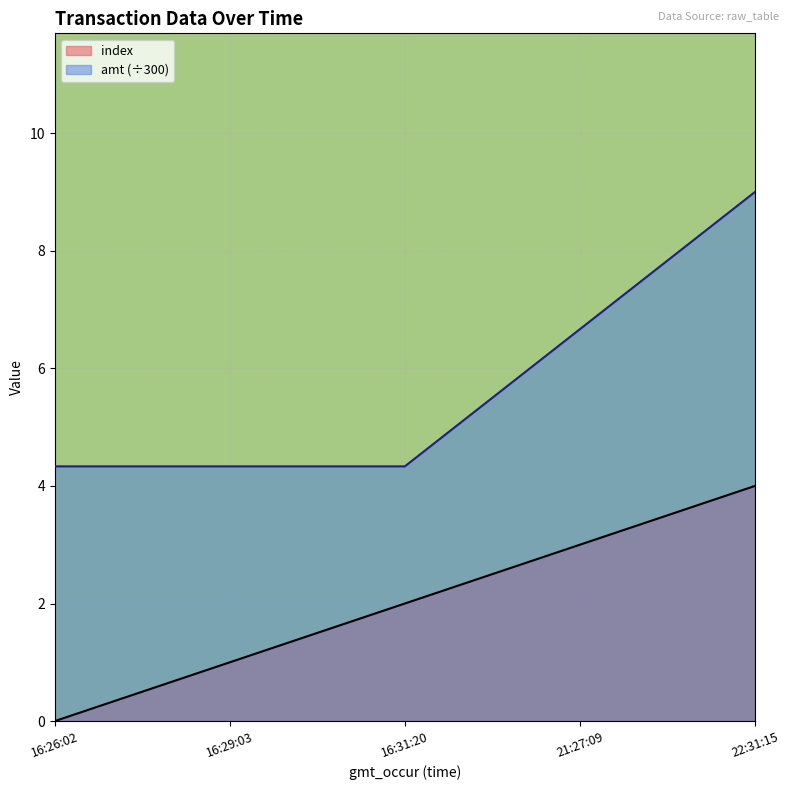

True or false: index has a value of 1.5 at 21:27:09.

False